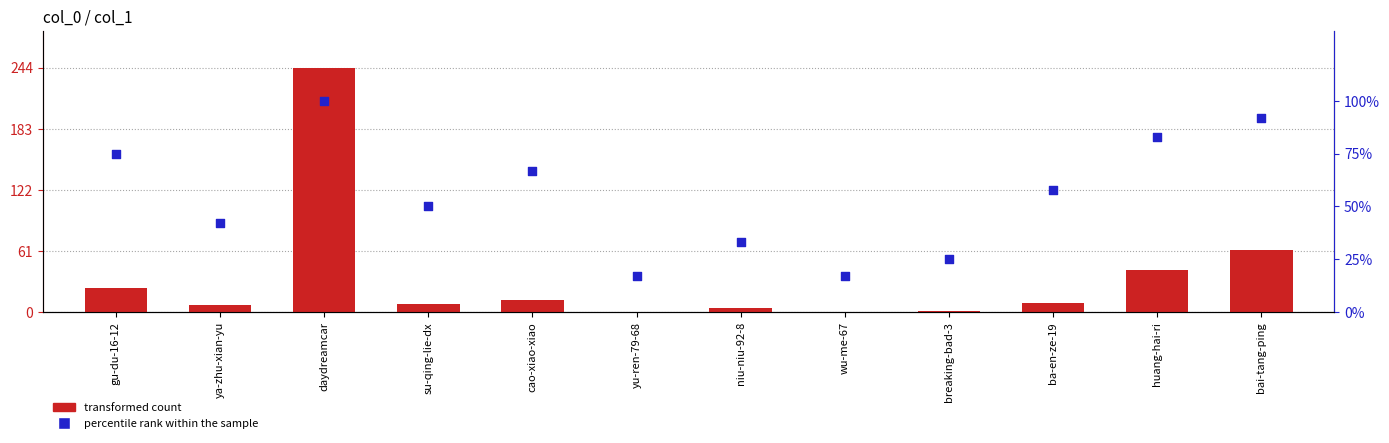

Which series has the largest Y range (max minus min)?

transformed count